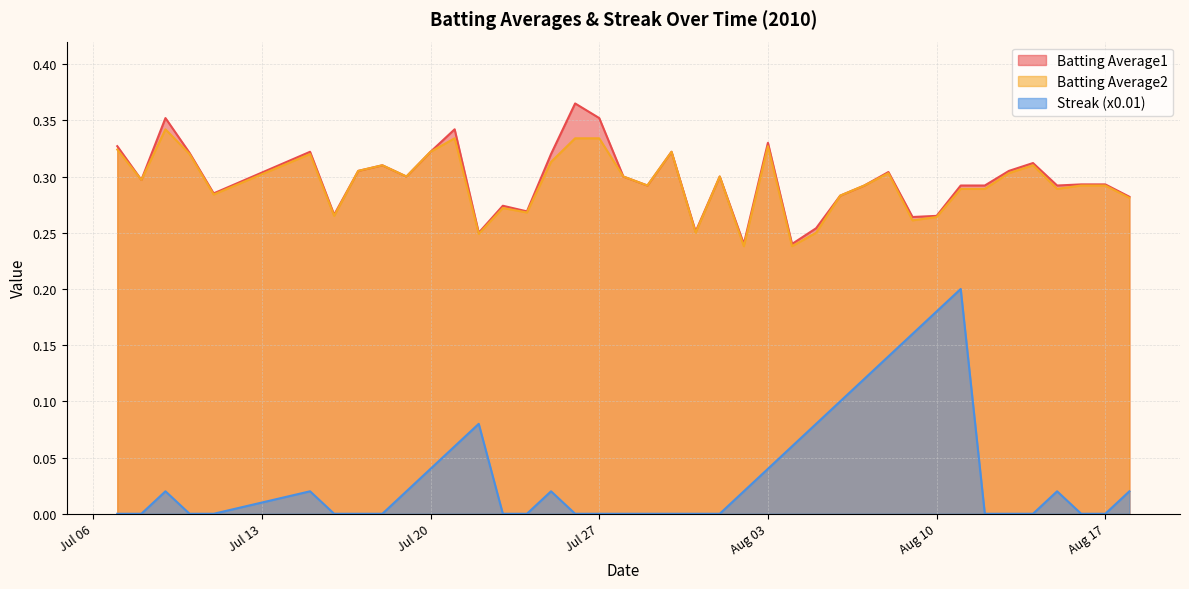

True or false: Streak (x0.01) and Batting Average1 cross at least once.

False